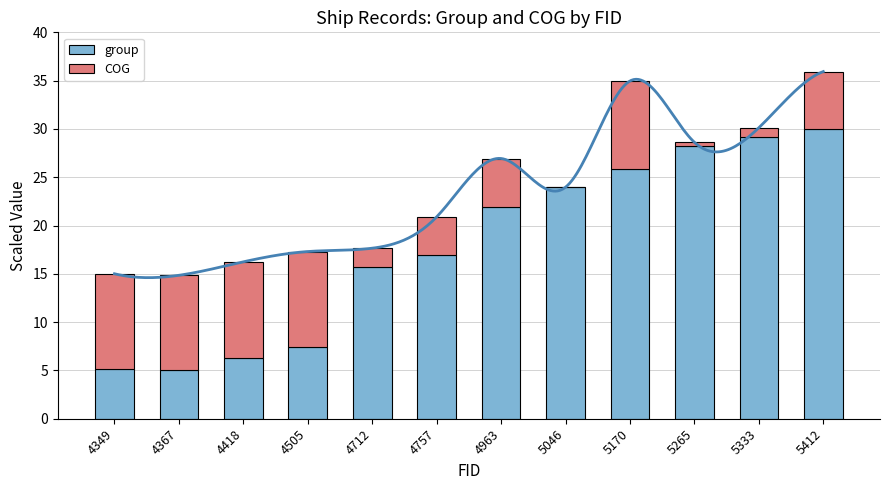

How many bars are there in total?

24